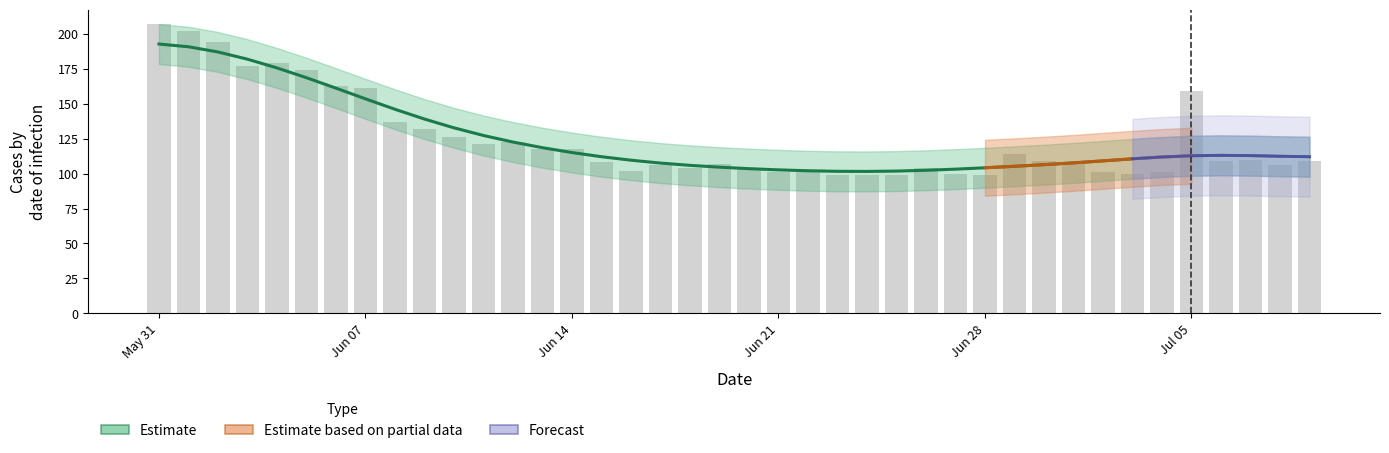

What is the difference between the maximum and minimum values in the CH series?

108